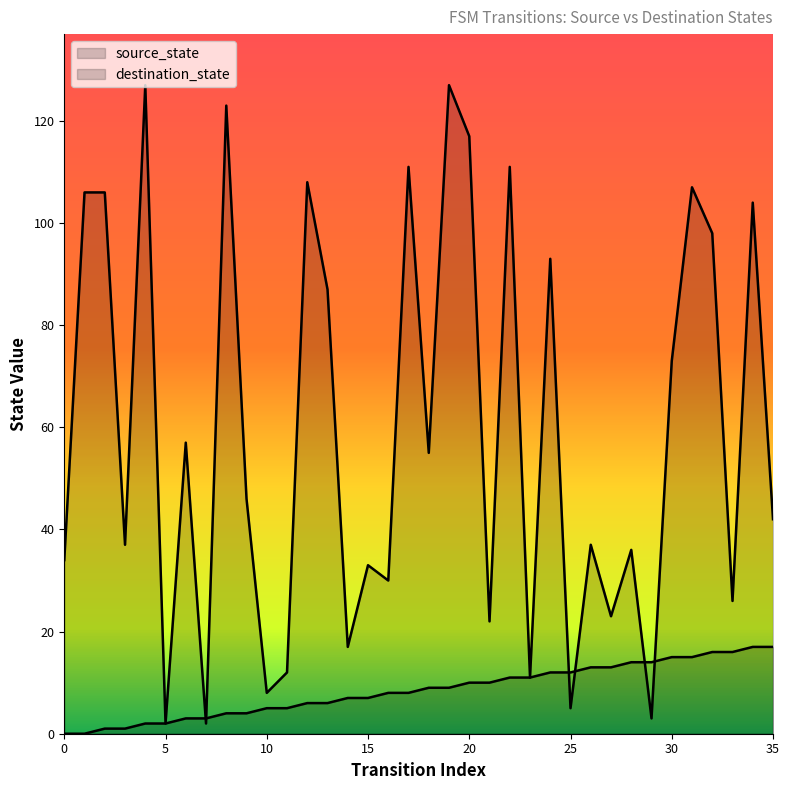

What value does the source_state series have at 18?

9